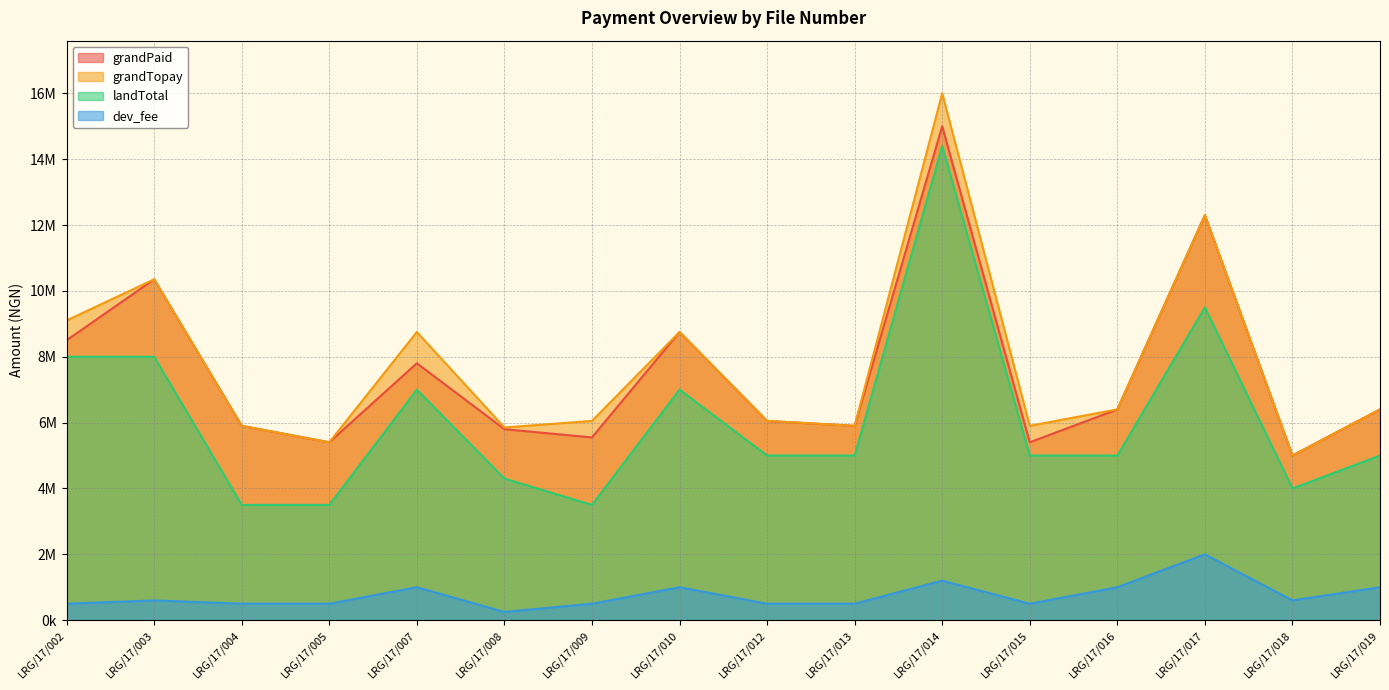

Between LRG/17/019 and LRG/17/014, which is larger?

LRG/17/014